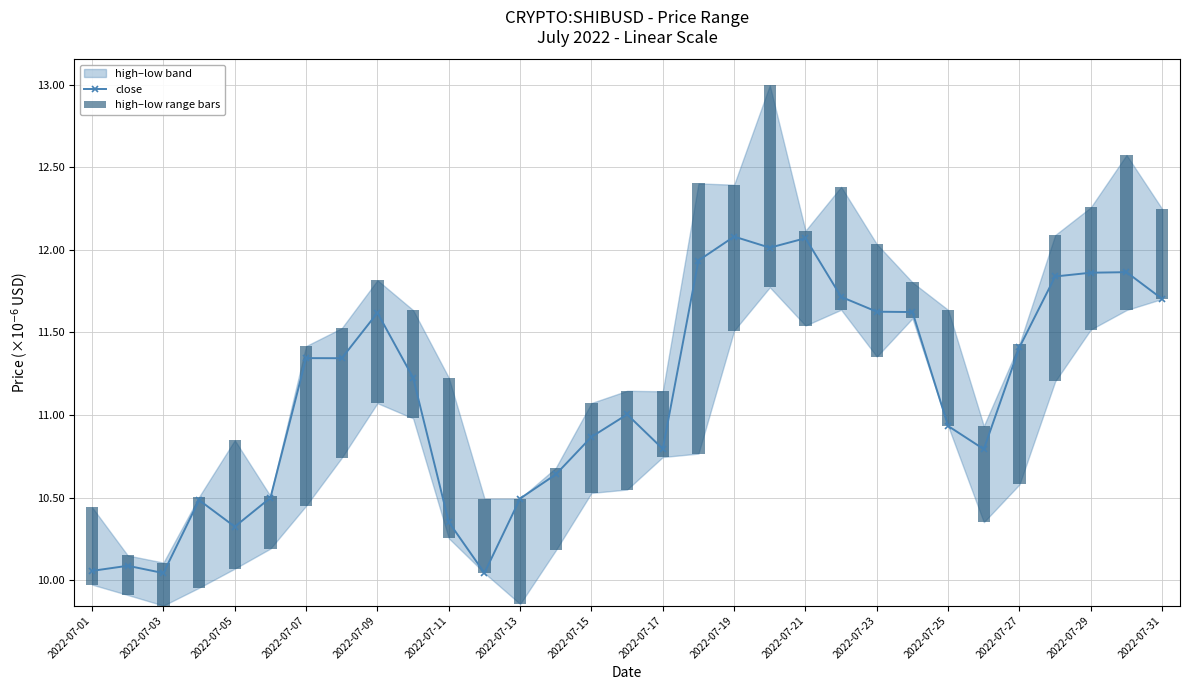

True or false: close has a value of 5.8 at 2022-07-27.

False